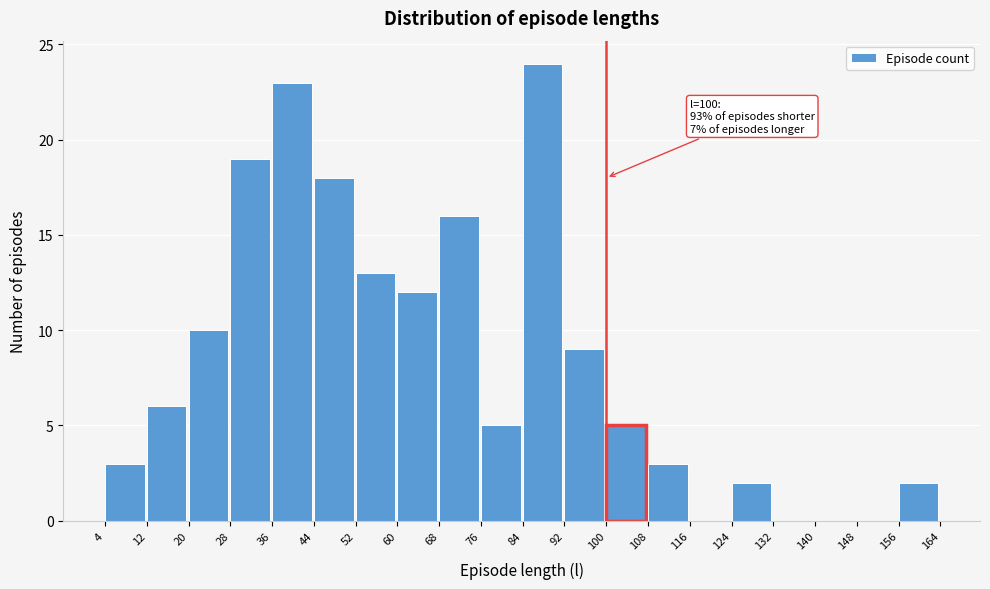

Over which range of the x-axis is the bar tallest?

84 to 92